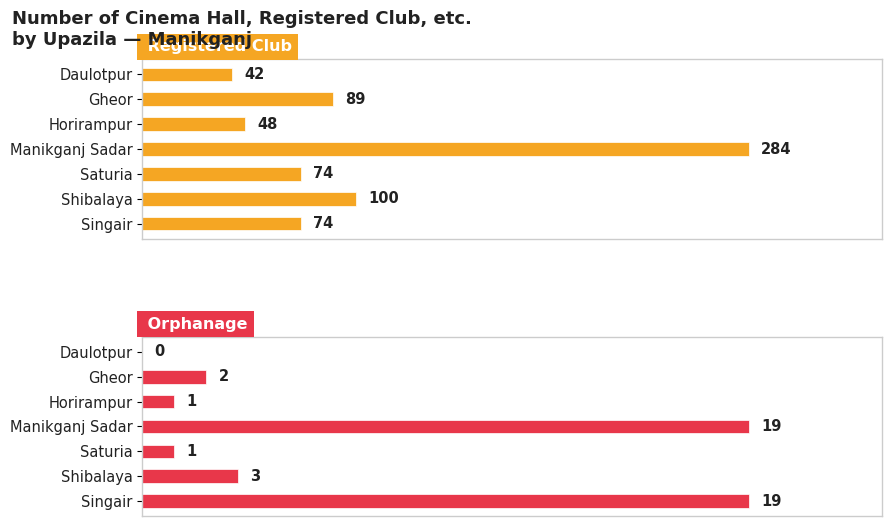

What is the maximum value shown in the chart?

284